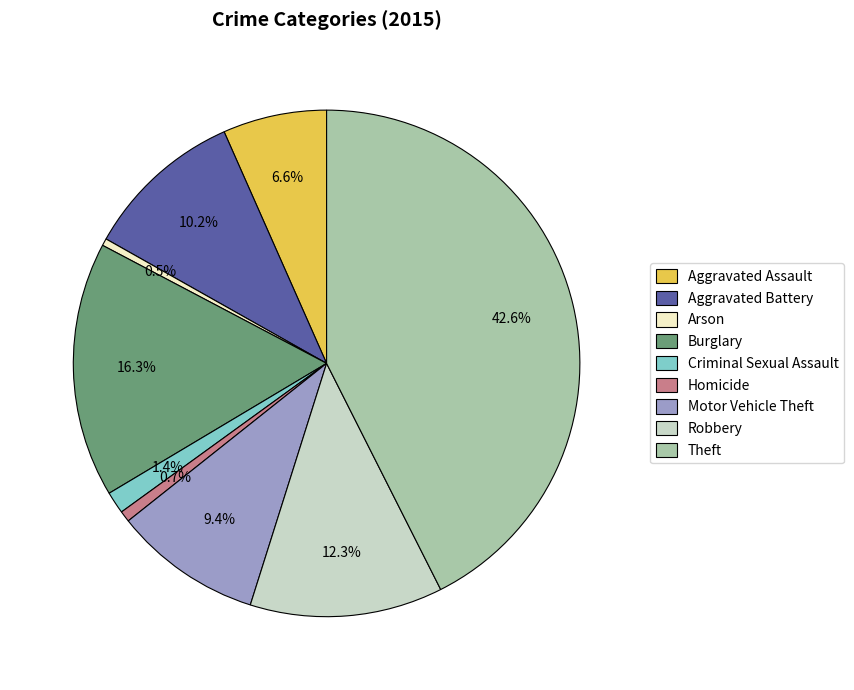

The Robbery slice represents 12% of the pie. True or false?

True